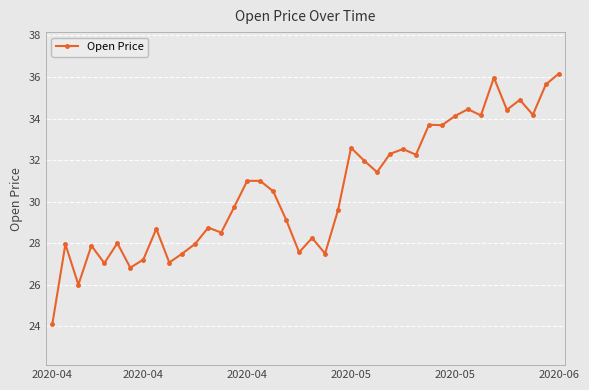

What is the value of the 38th point from the left?

34.2